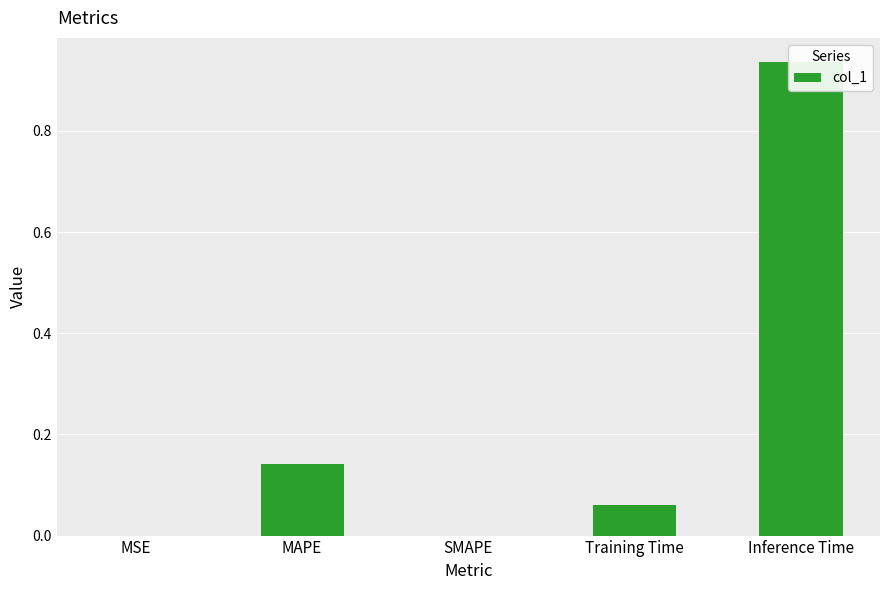

What is the change in value from MAPE to Inference Time?

+0.8